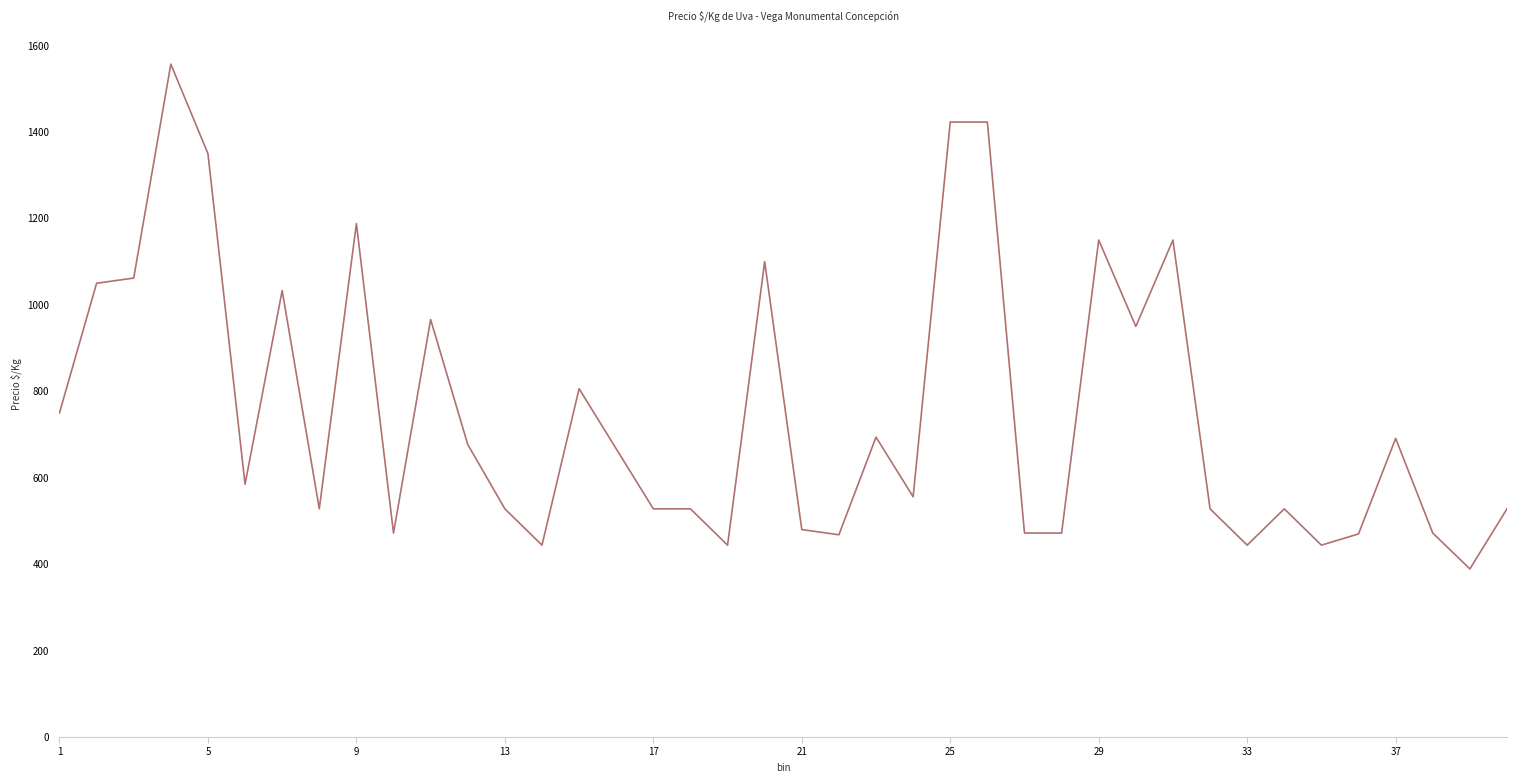

What is the maximum value shown in the chart?

1557